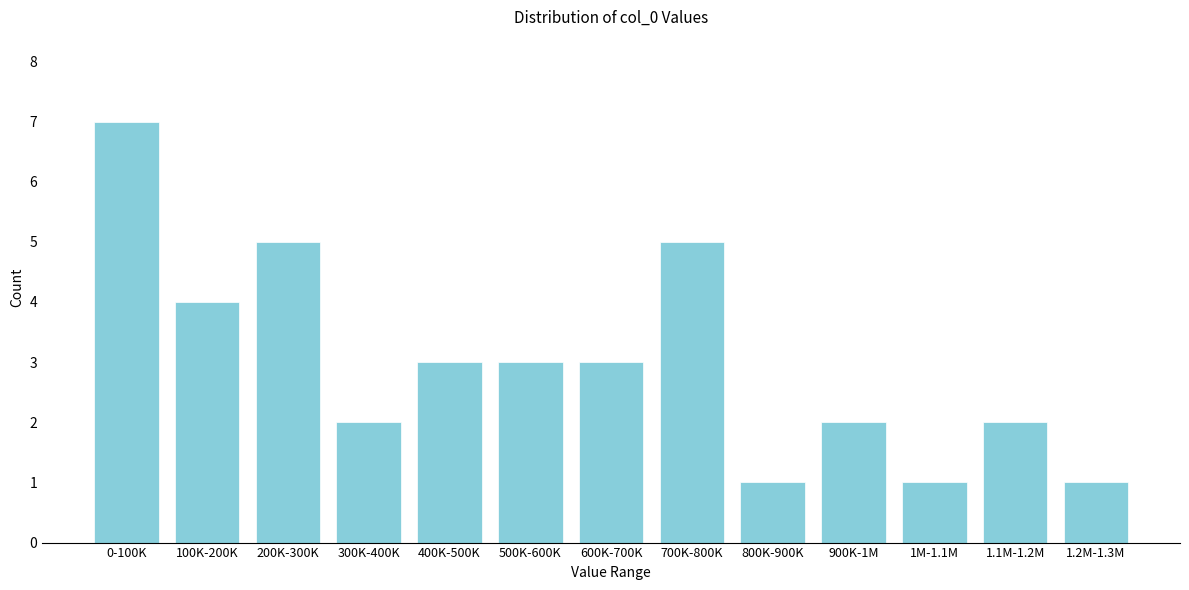

Reading left to right, list all the values displayed in this chart.

0-100K=7	100K-200K=4	200K-300K=5	300K-400K=2	400K-500K=3	500K-600K=3	600K-700K=3	700K-800K=5	800K-900K=1	900K-1M=2	1M-1.1M=1	1.1M-1.2M=2	1.2M-1.3M=1